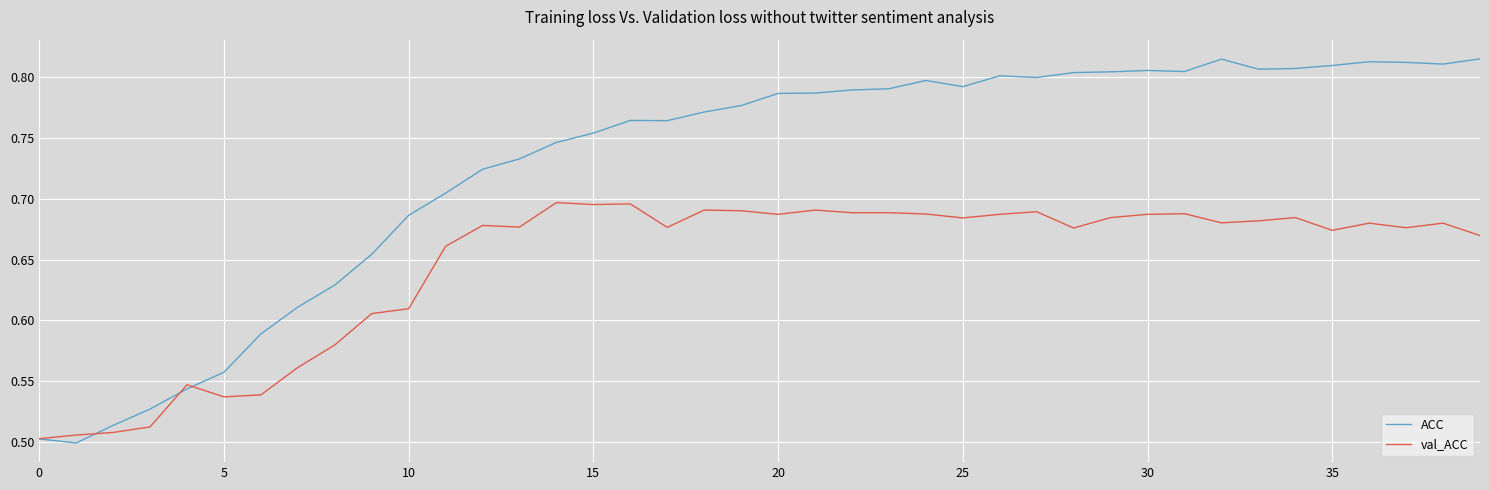

List the series in order of their overall mean, lowest first.

val_ACC, ACC